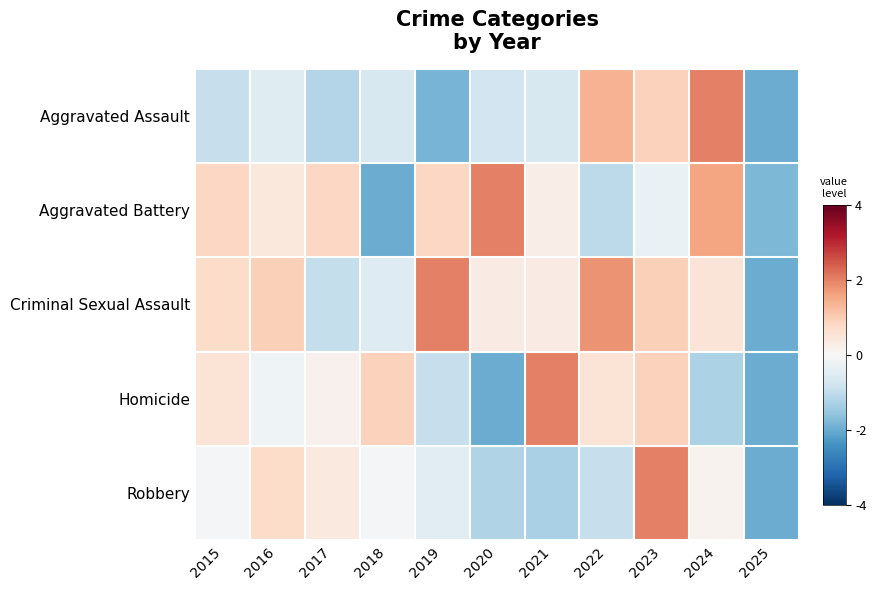

At 2022, list the series in order from smallest to largest.

Aggravated Battery, Robbery, Homicide, Aggravated Assault, Criminal Sexual Assault